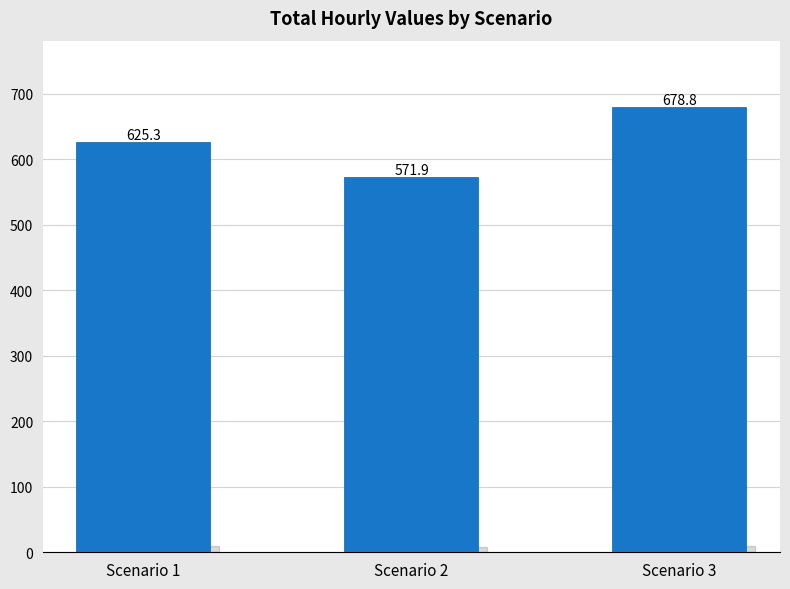

What is the smallest value displayed?

571.9